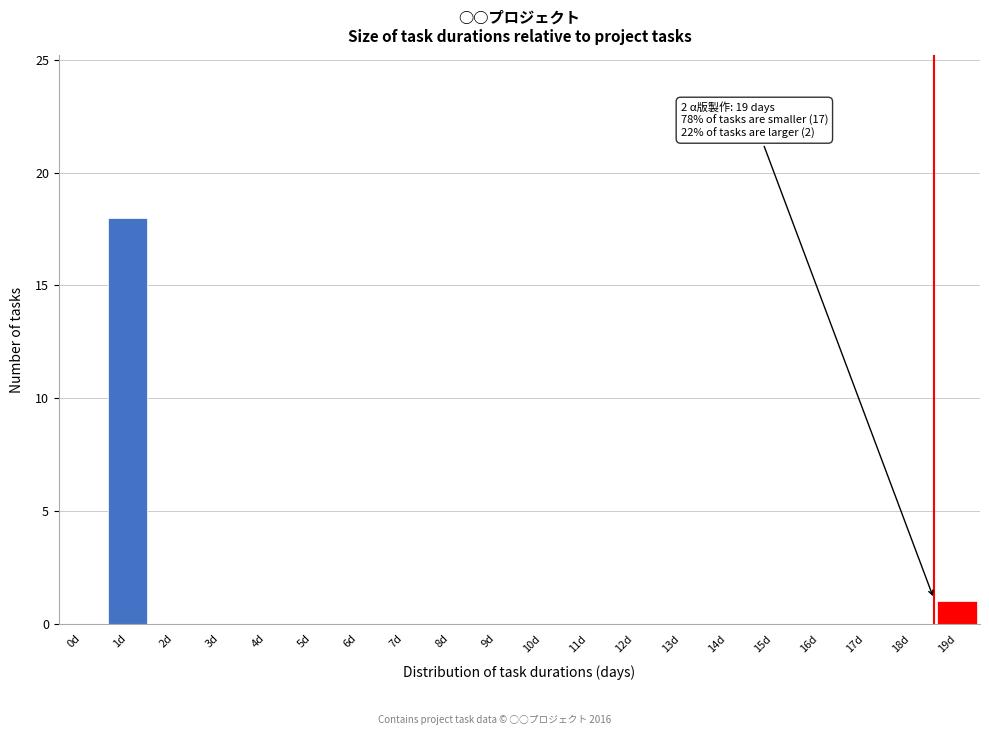

Reading left to right, what are all the values shown in this chart?

0d=0	1d=18	2d=0	3d=0	4d=0	5d=0	6d=0	7d=0	8d=0	9d=0	10d=0	11d=0	12d=0	13d=0	14d=0	15d=0	16d=0	17d=0	18d=0	19d=1